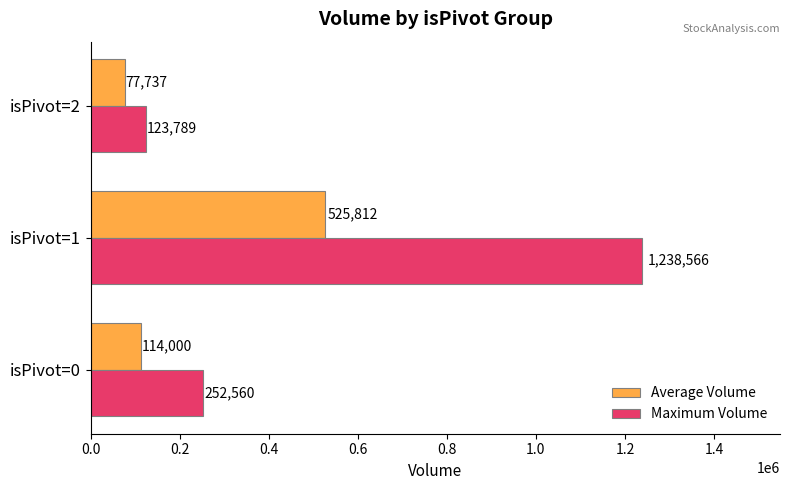

Rank the series by their average value, from lowest to highest.

Average Volume, Maximum Volume